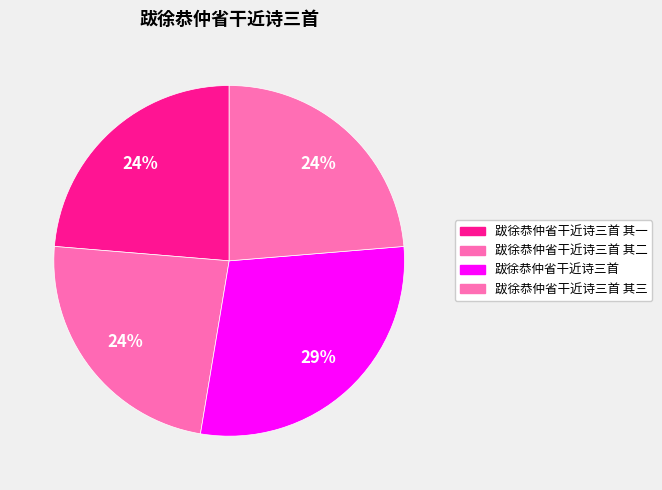

How many segments does this pie chart have?

4